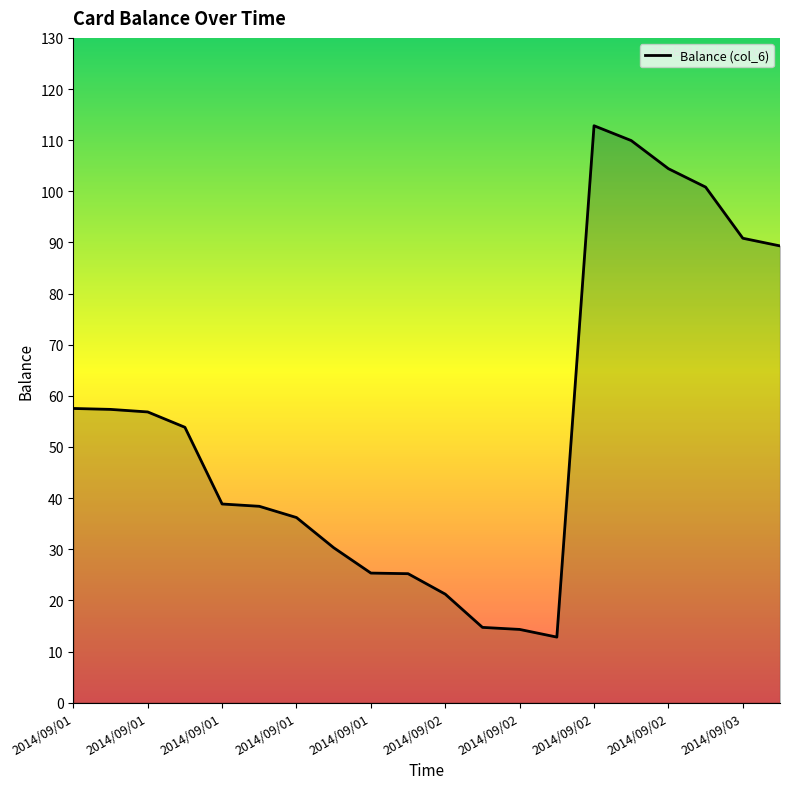

What is the difference between the maximum and minimum values?

100.0